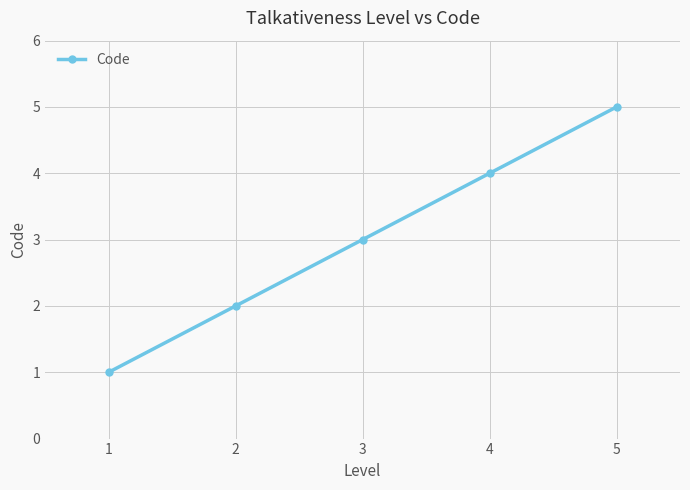

Between 1 and 3, which is larger?

3